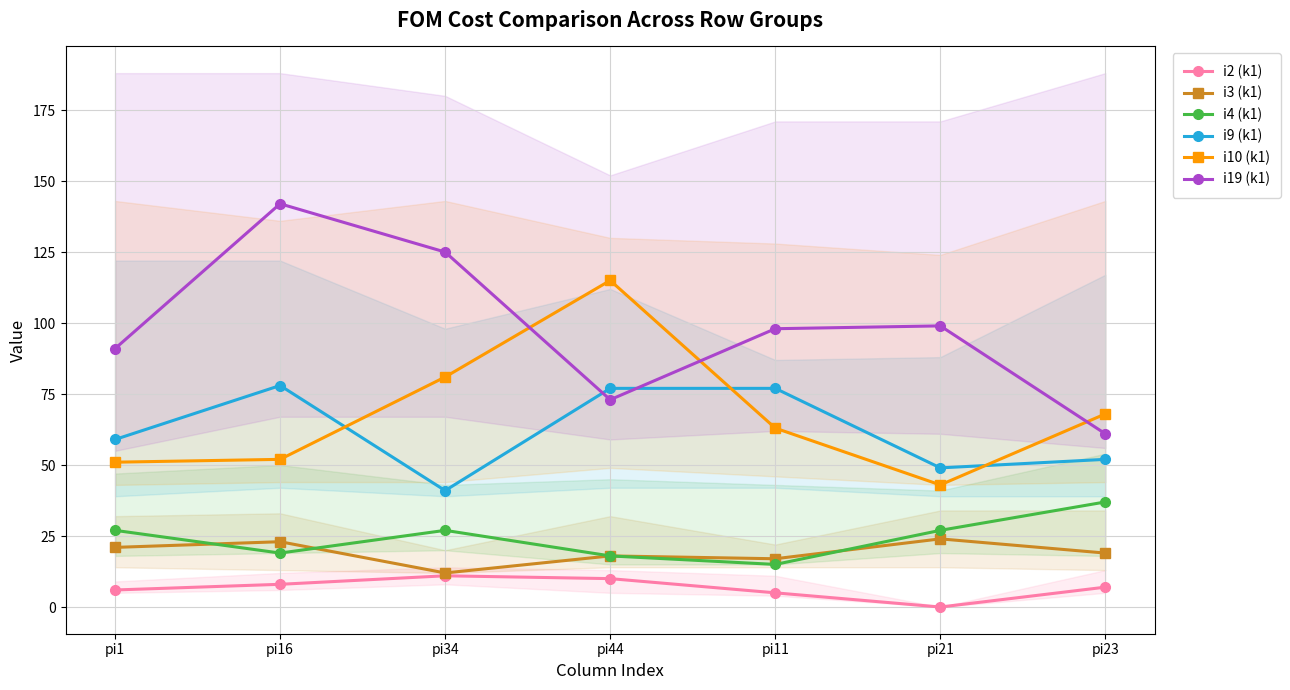

Rank the series at pi23 from lowest to highest value.

i2 (k1), i3 (k1), i4 (k1), i9 (k1), i19 (k1), i10 (k1)